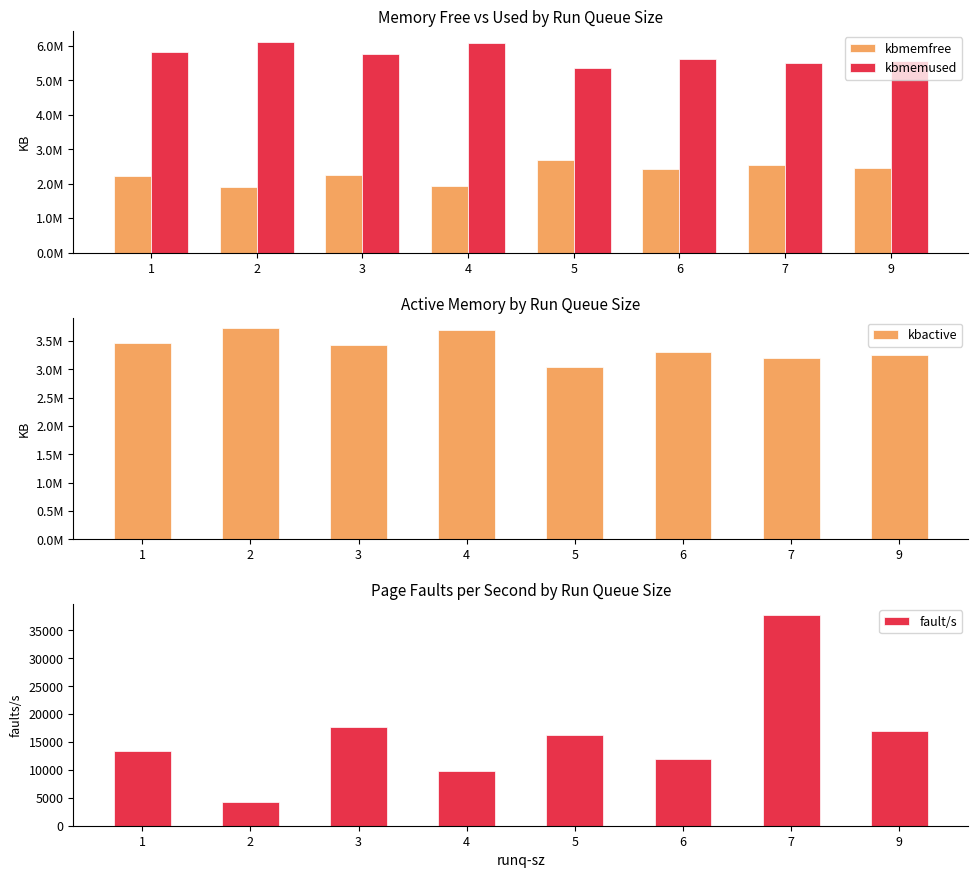

Reading right to left, extract all data points from this chart.

kbmemfree: 9=2463860.0	7=2527736.0	6=2420588.0	5=2673104.0	4=1945326.0	3=2253590.3	2=1906772.0	1=2213892.0
kbmemused: 9=5564456.0	7=5500580.0	6=5607728.0	5=5355212.0	4=6082990.0	3=5774725.7	2=6121544.0	1=5814424.0
kbactive: 9=3253736.0	7=3189816.0	6=3295972.0	5=3045692.0	4=3690180.0	3=3420106.9	2=3725740.0	1=3468300.0
fault/s: 9=16921.0	7=37831.0	6=11936.6	5=16306.0	4=9772.0	3=17724.3	2=4195.0	1=13457.0